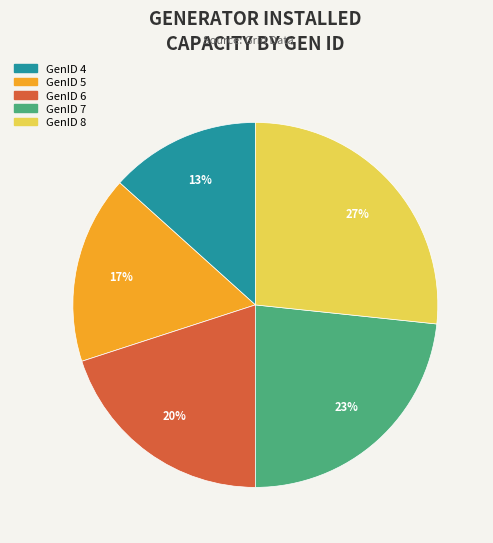

Which has a higher value, GenID 5 or GenID 4?

GenID 5